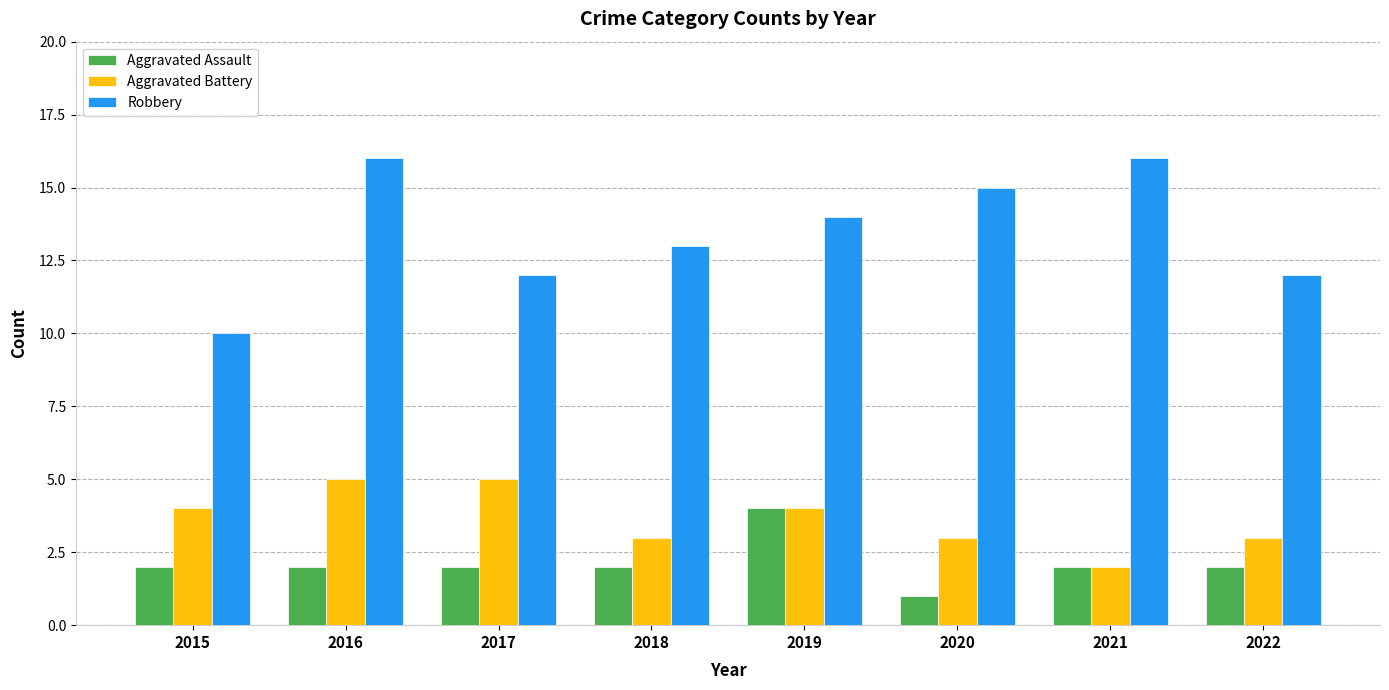

What is the difference between the Aggravated Battery values at 2022 and 2017?

2